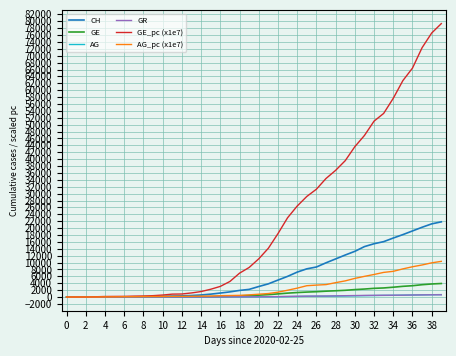

What is the greatest value displayed?

79313.6